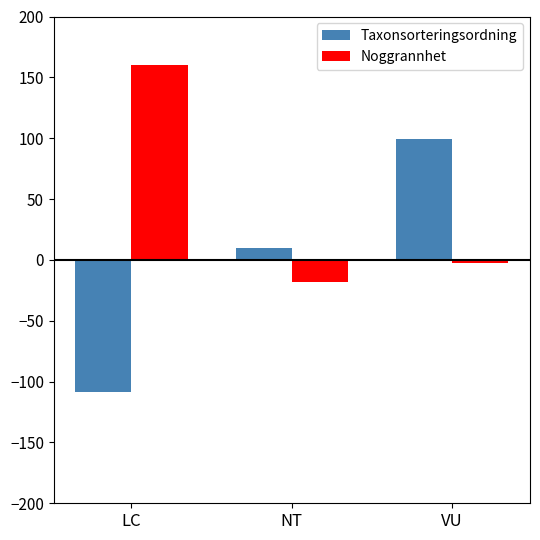

What is the value of the Noggrannhet bar at the 2nd from the left?

-18.2